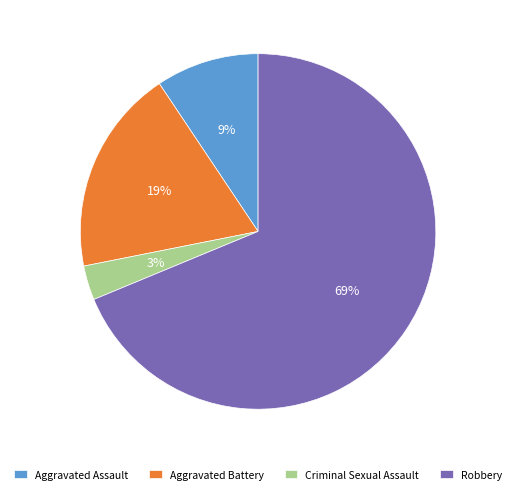

Which category has the smallest portion of the pie?

Criminal Sexual Assault